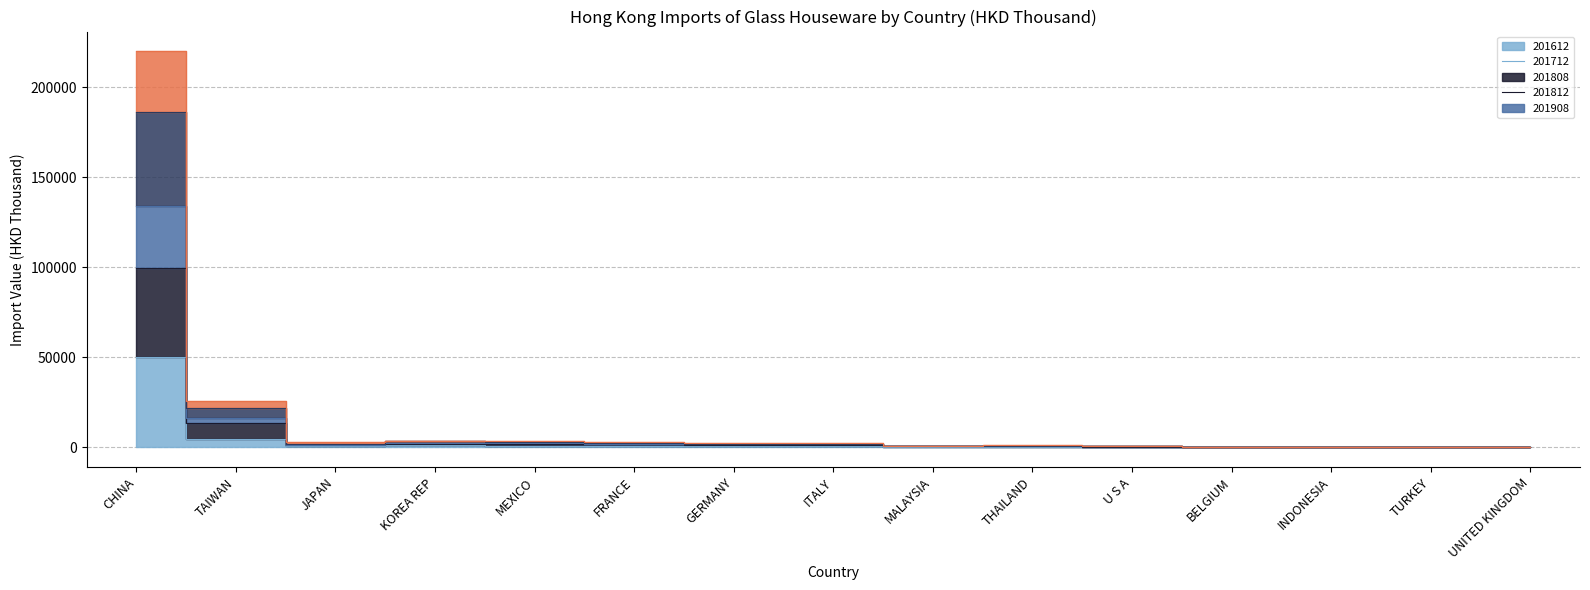

The value of 201612 at GERMANY is 2076.9. True or false?

False